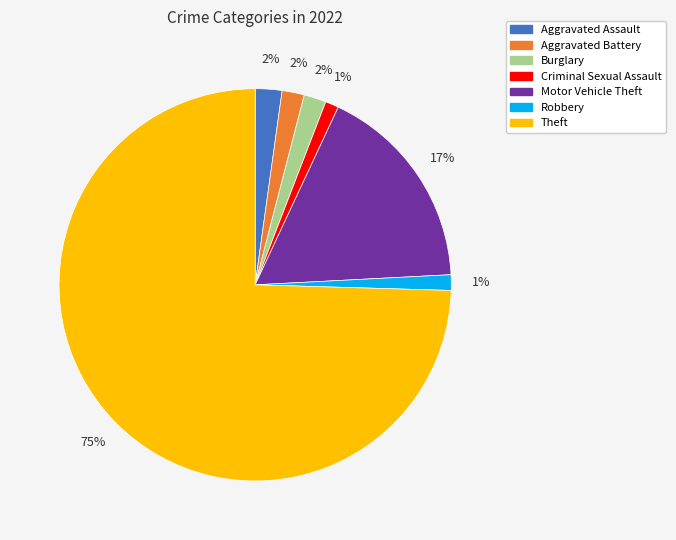

To the nearest percent, what percentage of the pie is Theft?

75%